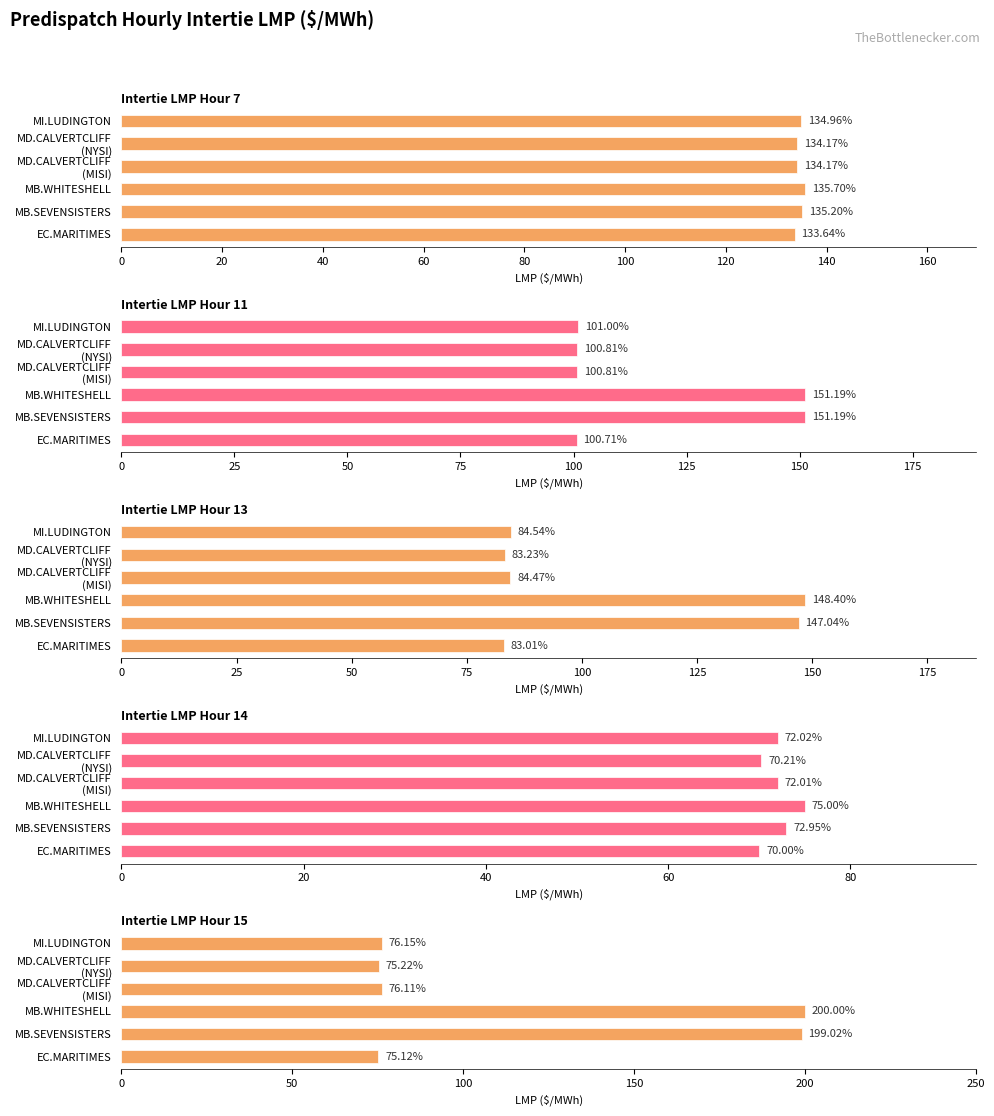

The value of Intertie LMP Hour 11 at MD.CALVERTCLIFF (MISI) is 65.8. True or false?

False